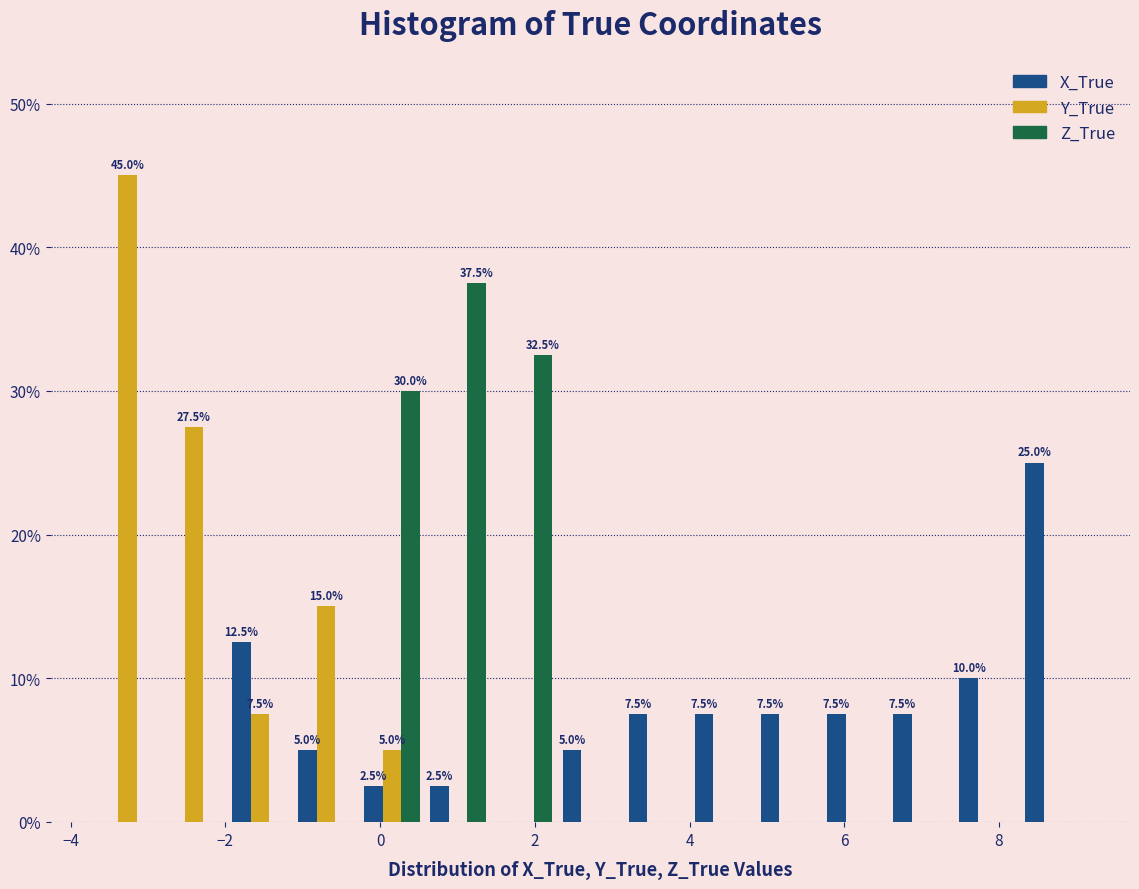

In the Z_True series, which range on the x-axis has the tallest bar?

0.6 to 1.4